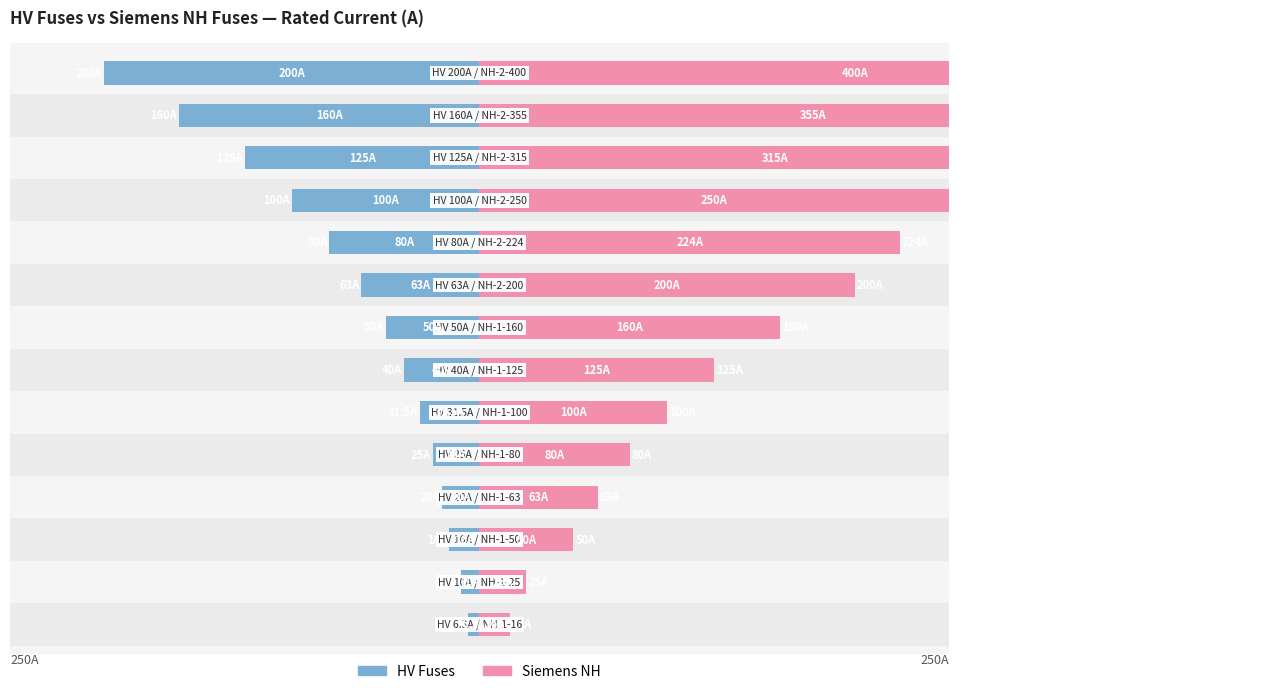

Which series has the largest total across all categories?

Siemens NH